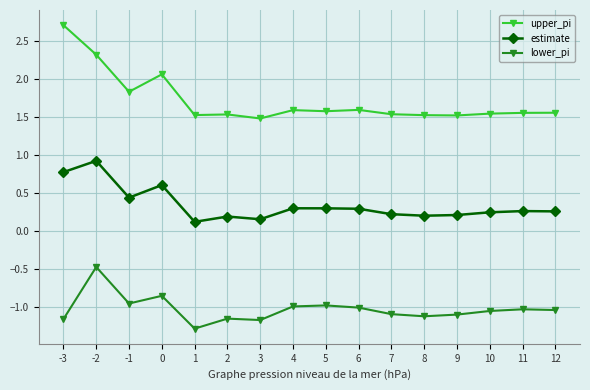

Which category has the lowest value across all series?

1